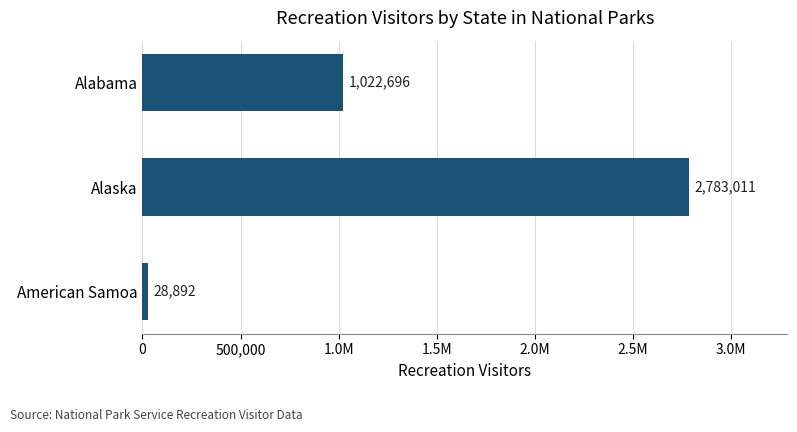

What is the smallest value displayed?

28892.0